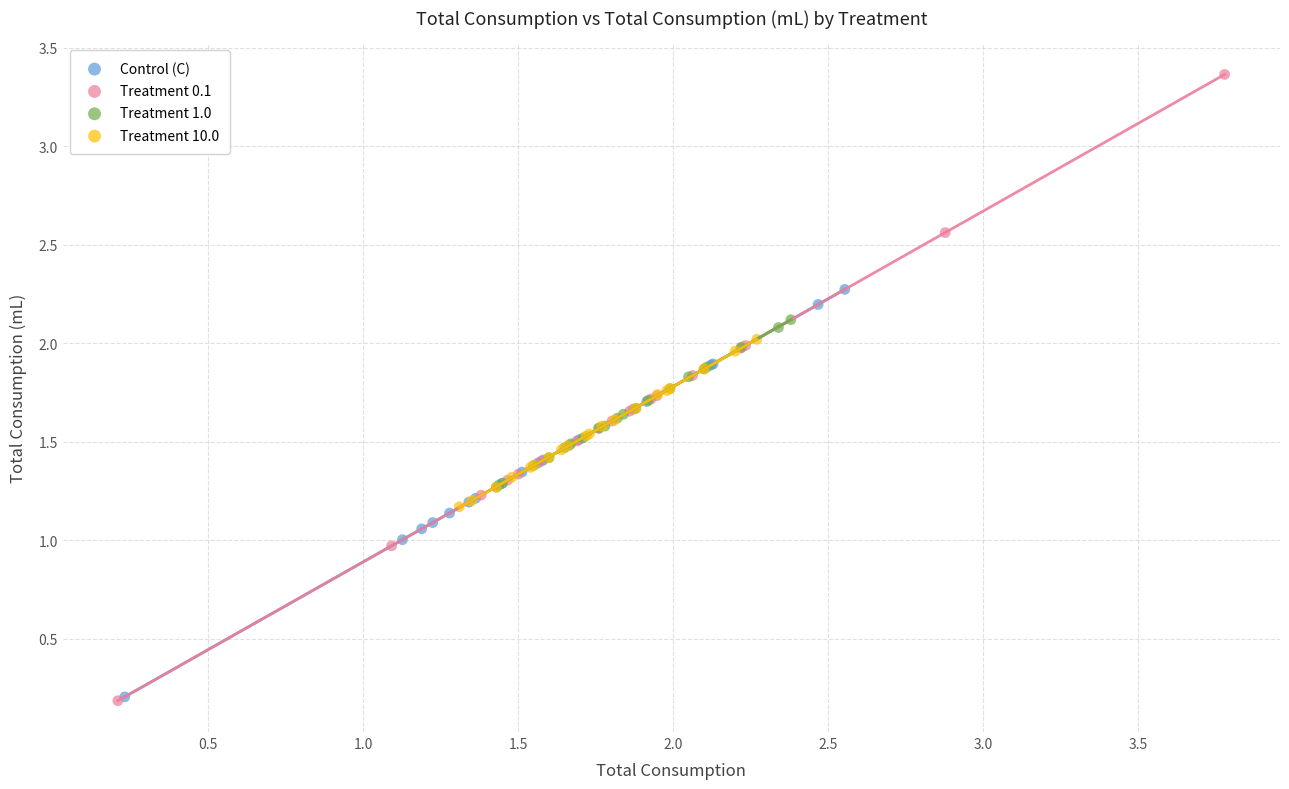

Which series has the largest Y range (max minus min)?

Treatment 0.1